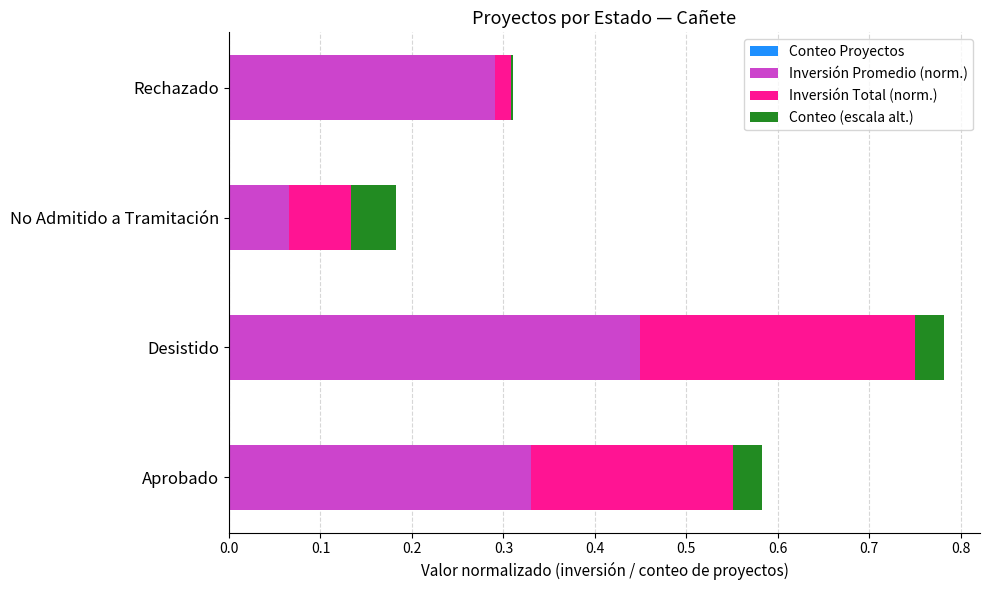

At which category is the sum across all series the highest?

Desistido